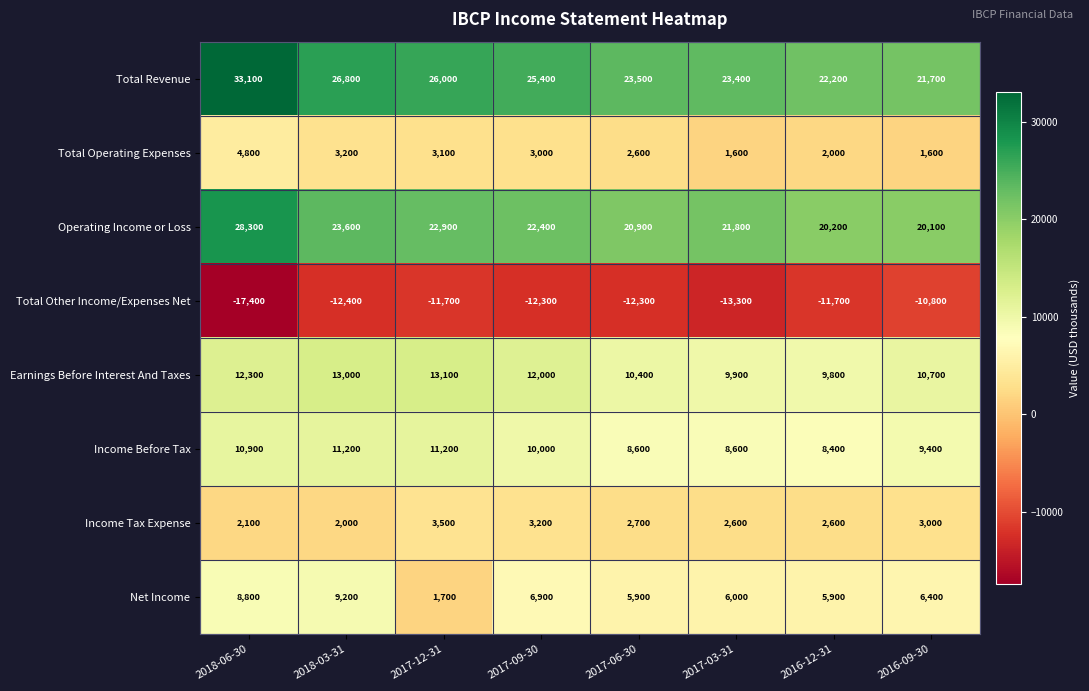

Is it true that Income Before Tax equals 5681 at 2017-12-31?

False